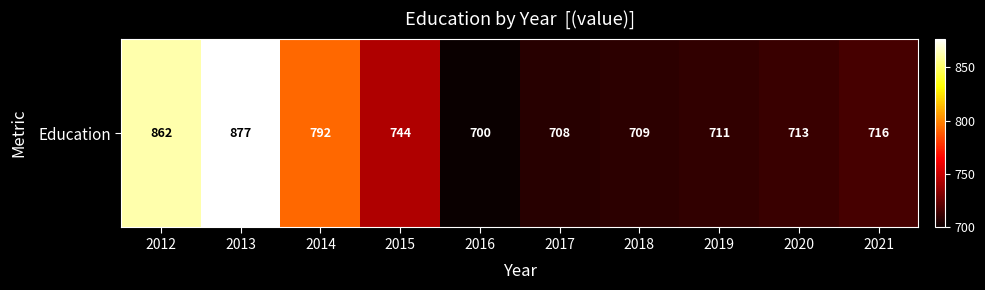

How many categories are shown in the chart?

10